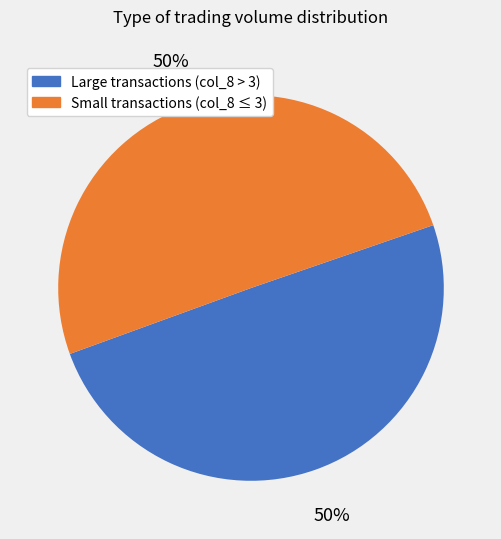

To the nearest percent, what is the average slice percentage?

50%